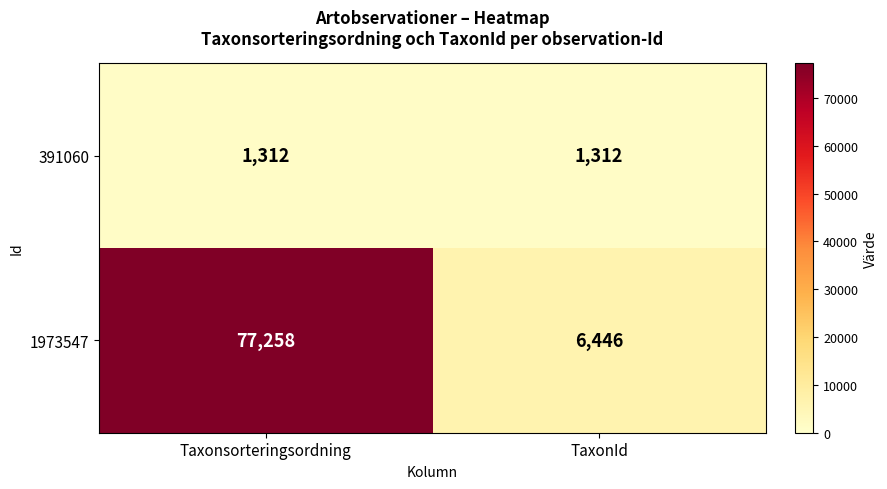

At how many categories does at least one series exceed 16969?

1